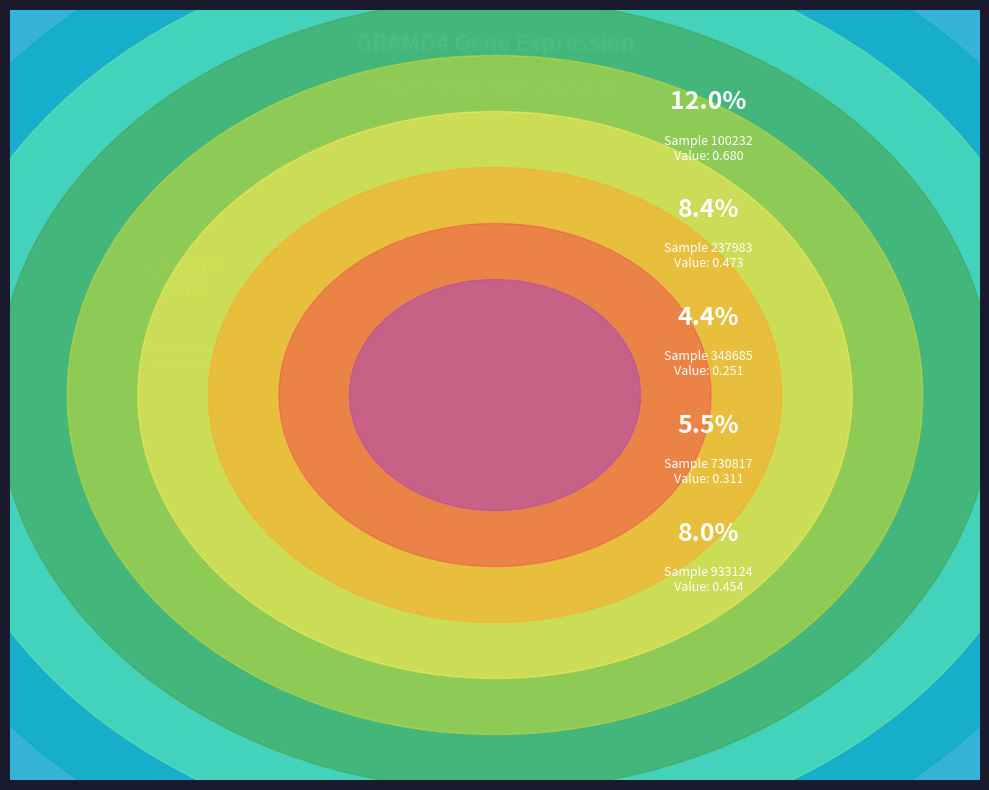

Which slice is the smallest?

348685